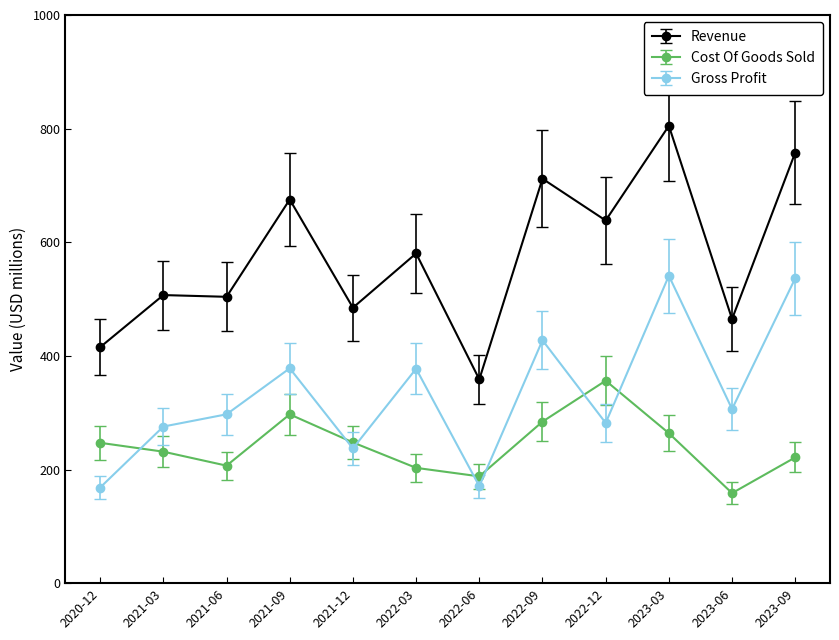

How many lines are shown in the chart?

3